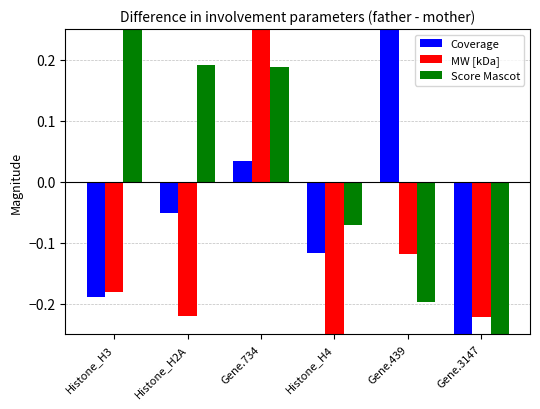

The MW [kDa] series shows -0.2 at Histone_H4. True or false?

True